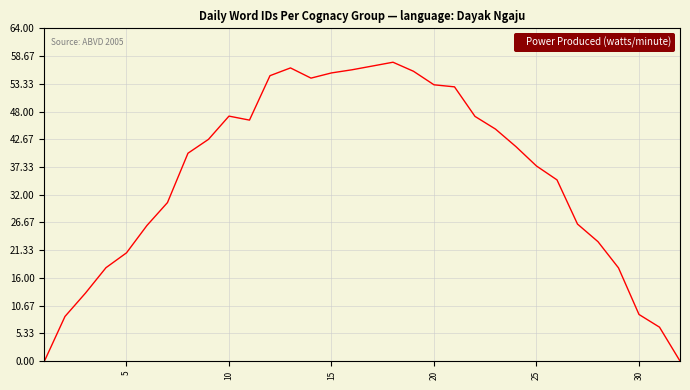

What is the difference between the maximum and minimum values?

57.5